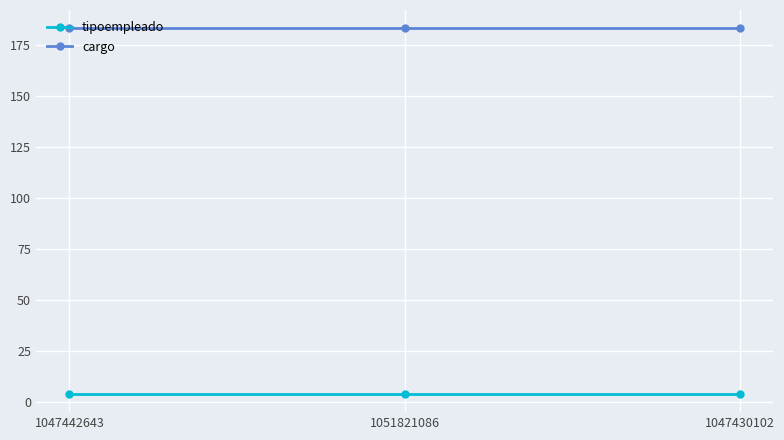

Is the value of tipoempleado at 1047430102 greater than the value of cargo at 1051821086?

No